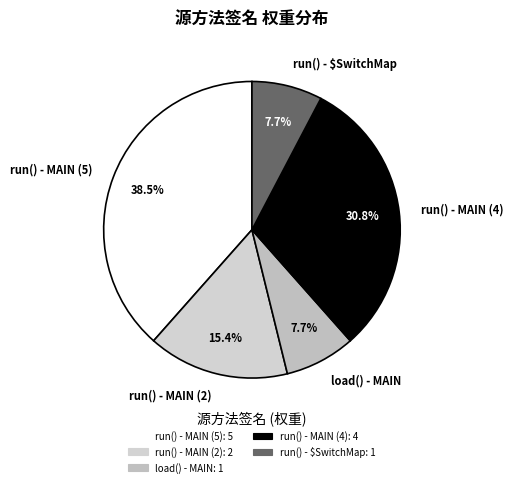

To the nearest percent, what portion does run() - MAIN (2) represent?

15%